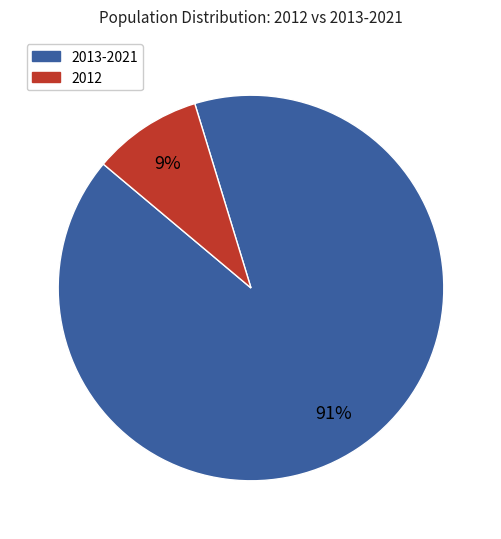

Does any single category account for the majority?

Yes